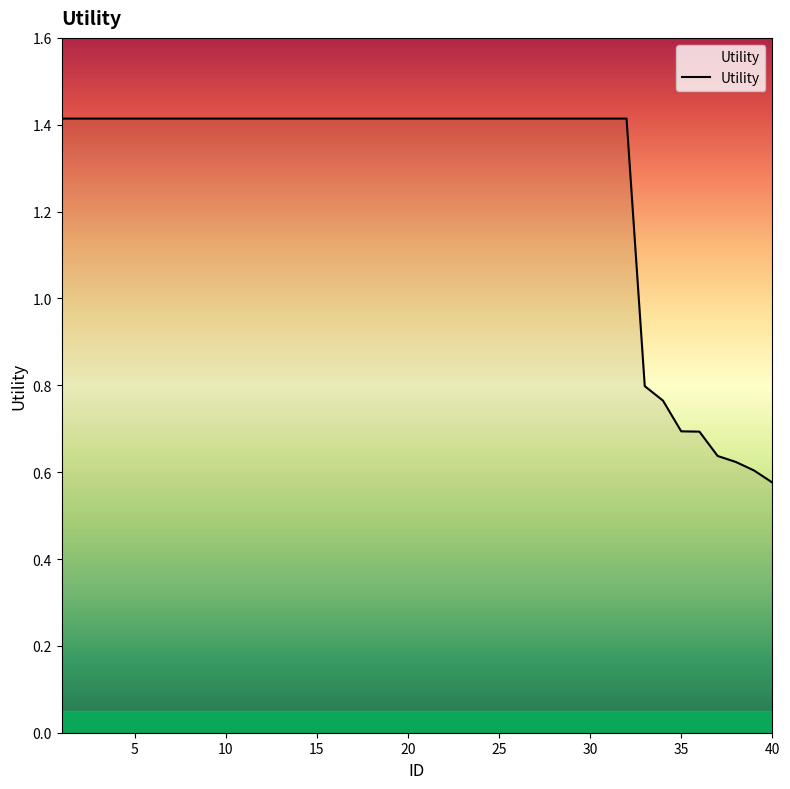

How many lines are shown in the chart?

1